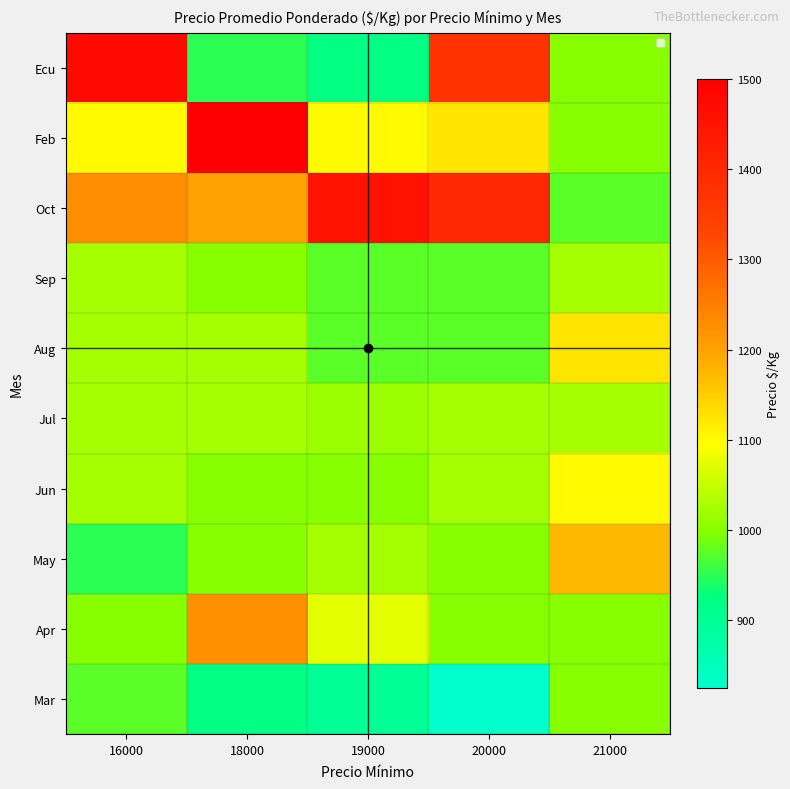

Which series has the widest spread of values?

Ecu